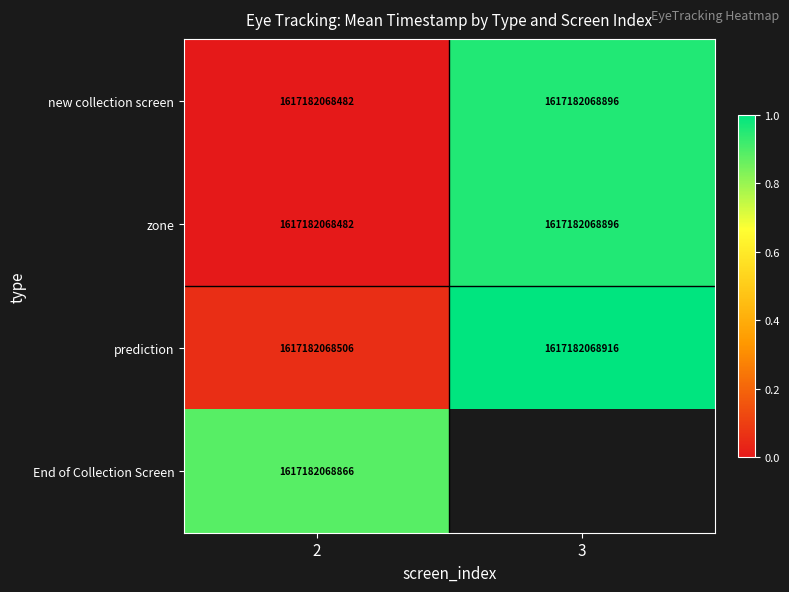

At which category is the sum across all series the highest?

2